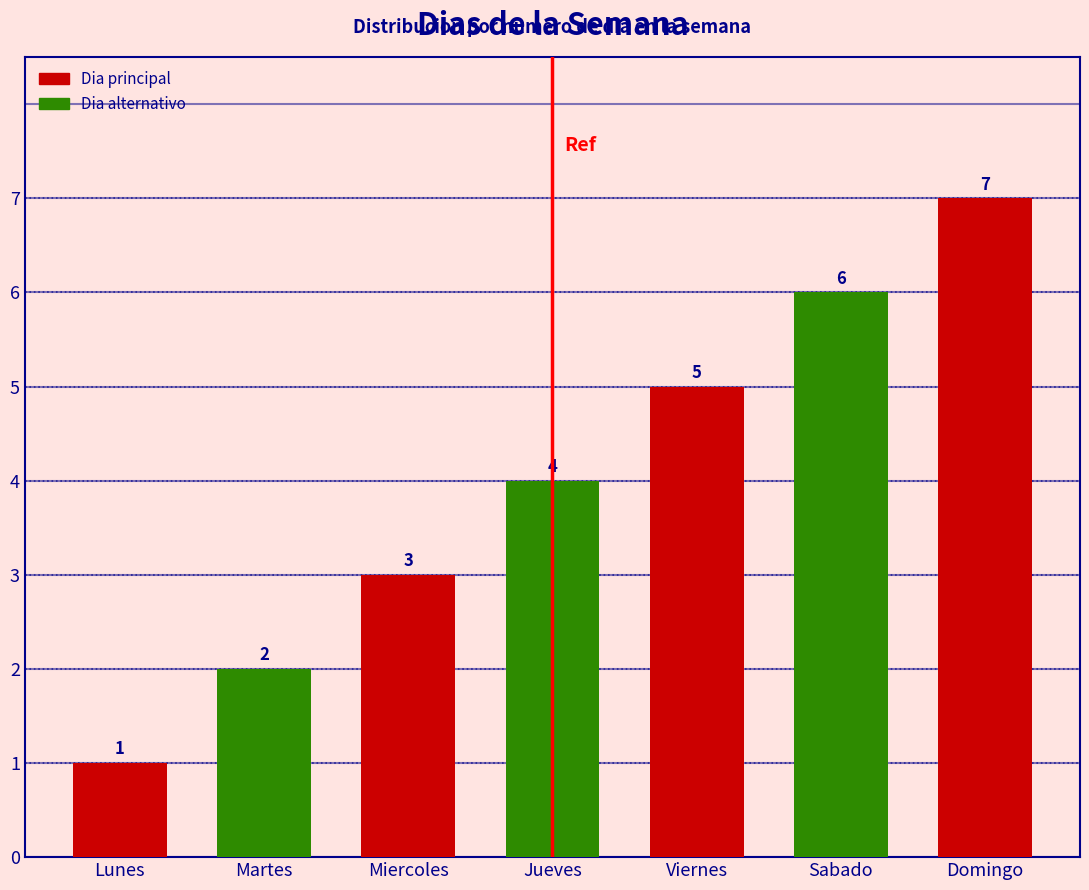

Reading left to right, what are all the values shown in this chart?

Lunes=1	Martes=2	Miercoles=3	Jueves=4	Viernes=5	Sabado=6	Domingo=7